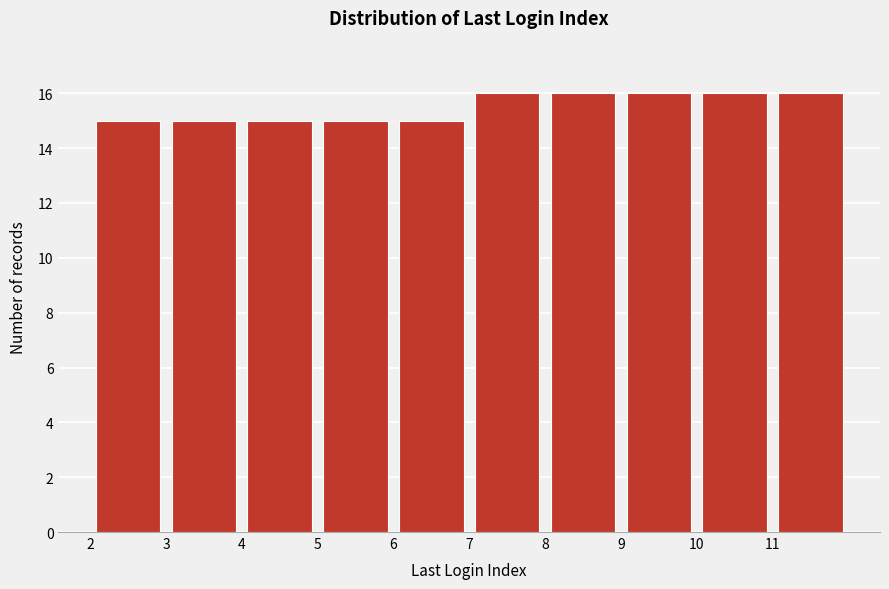

What is the height of the bar covering 2 to 3 on the x-axis? The values are not printed on the chart, so give them approximately, as read against the axis.

15